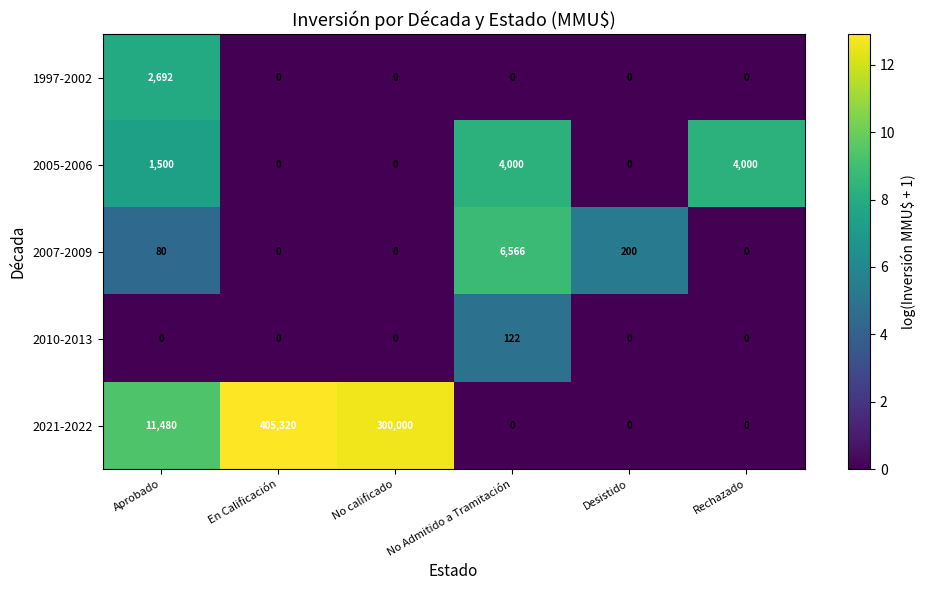

Which series changed the most between No calificado and No Admitido a Tramitación?

2021-2022